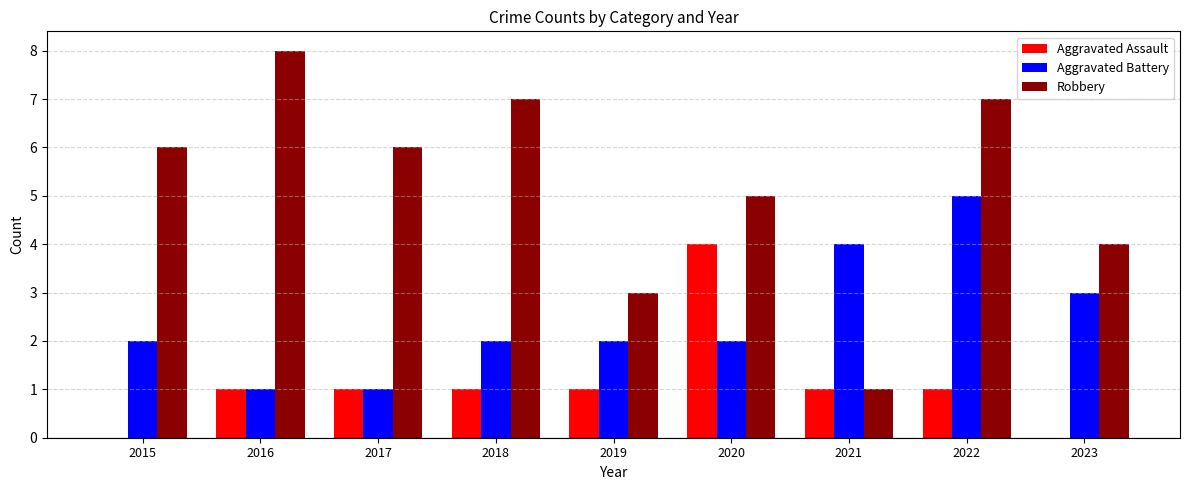

Read the Aggravated Battery value at 2021.

4